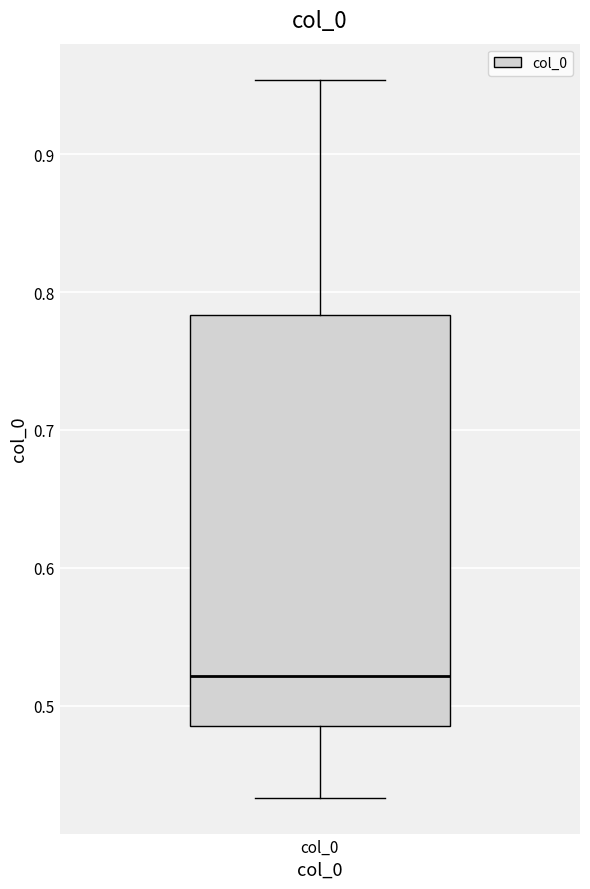

Transcribe this box plot: give where the median line is, the range the box spans, and where the two whiskers end, as read against the y-axis. The values are not printed on the chart, so give them approximately, as read against the axis.

median 0.52, box 0.49 to 0.78, whiskers 0.43 to 0.95